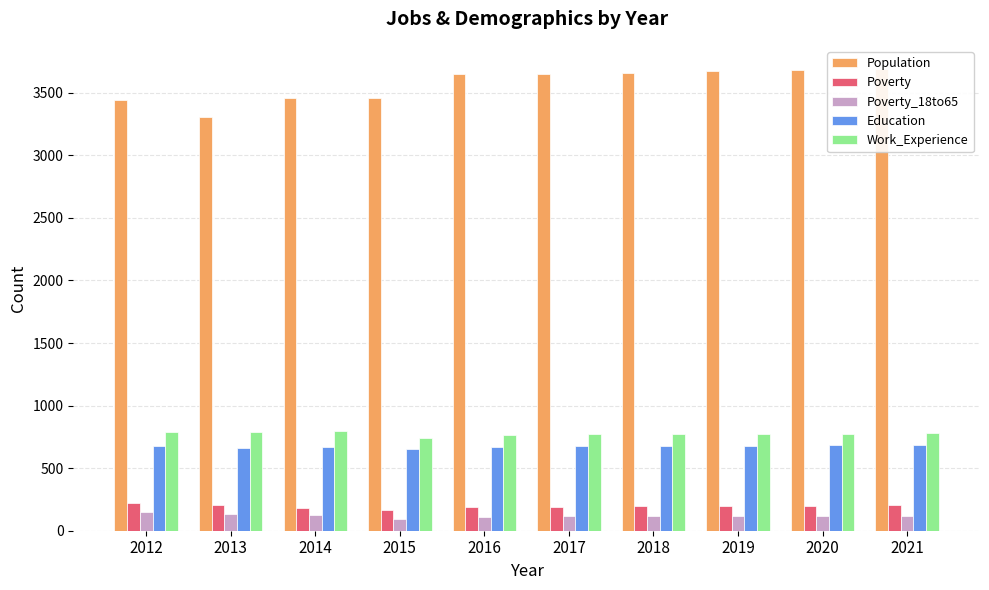

Where is Work_Experience nearest to the value 770?

2017